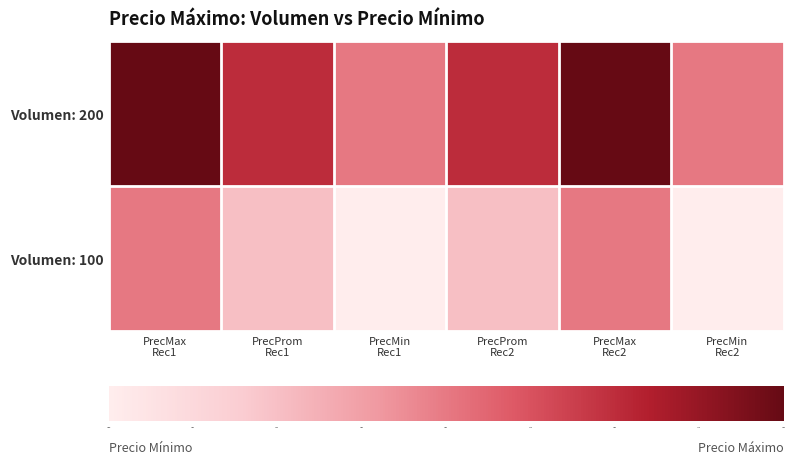

How many categories are shown in the chart?

6